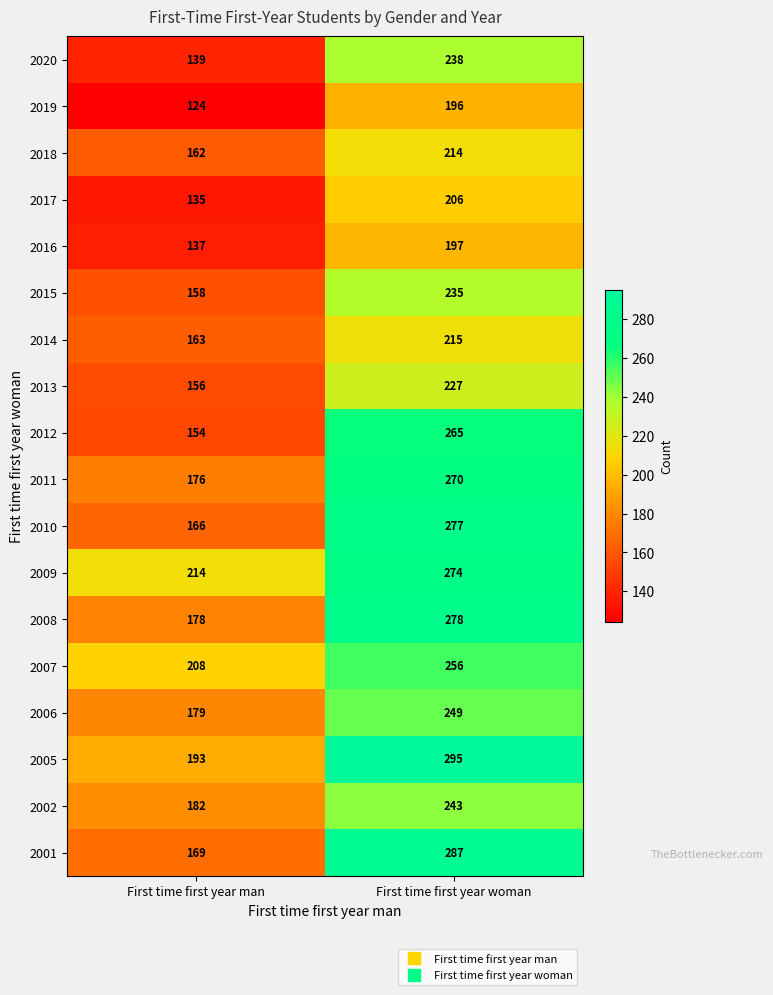

Is the value of 2018 at First time first year man greater than the value of 2010 at First time first year man?

No